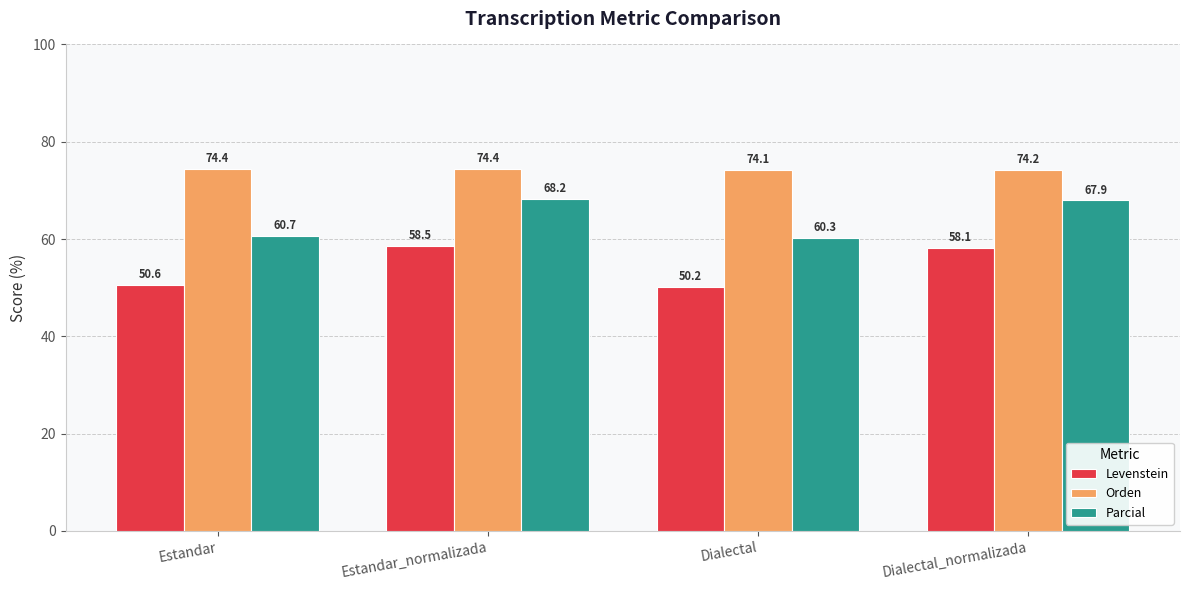

What is the sum of all Parcial values?

257.1